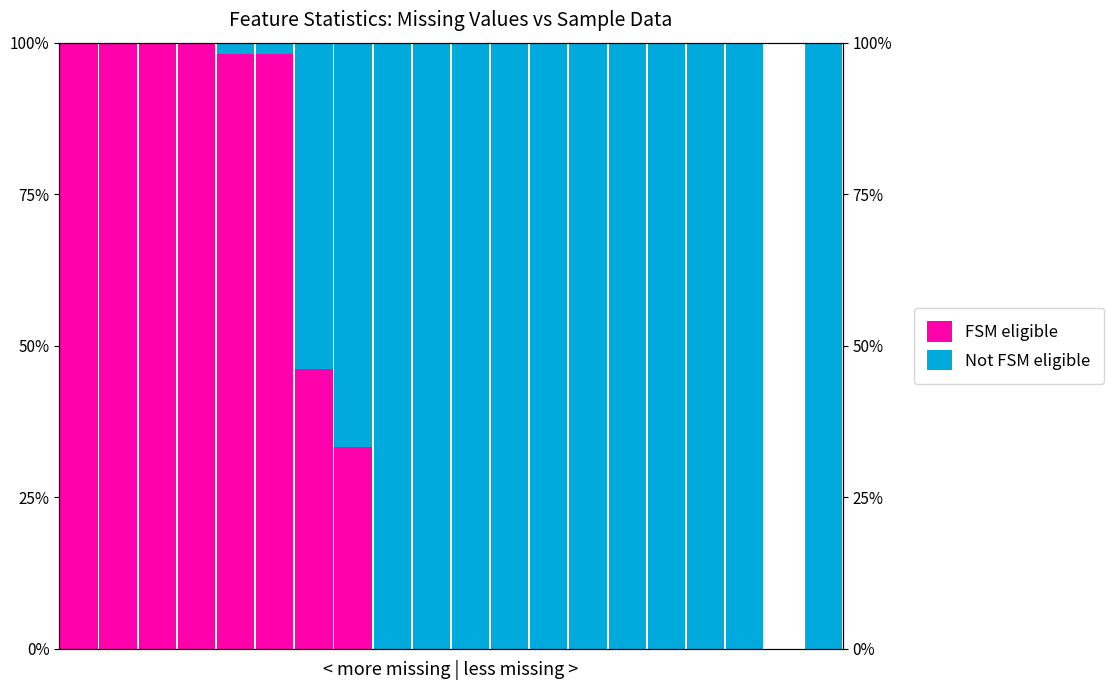

What is the value of the FSM eligible bar at the 4th from the left?

100.0